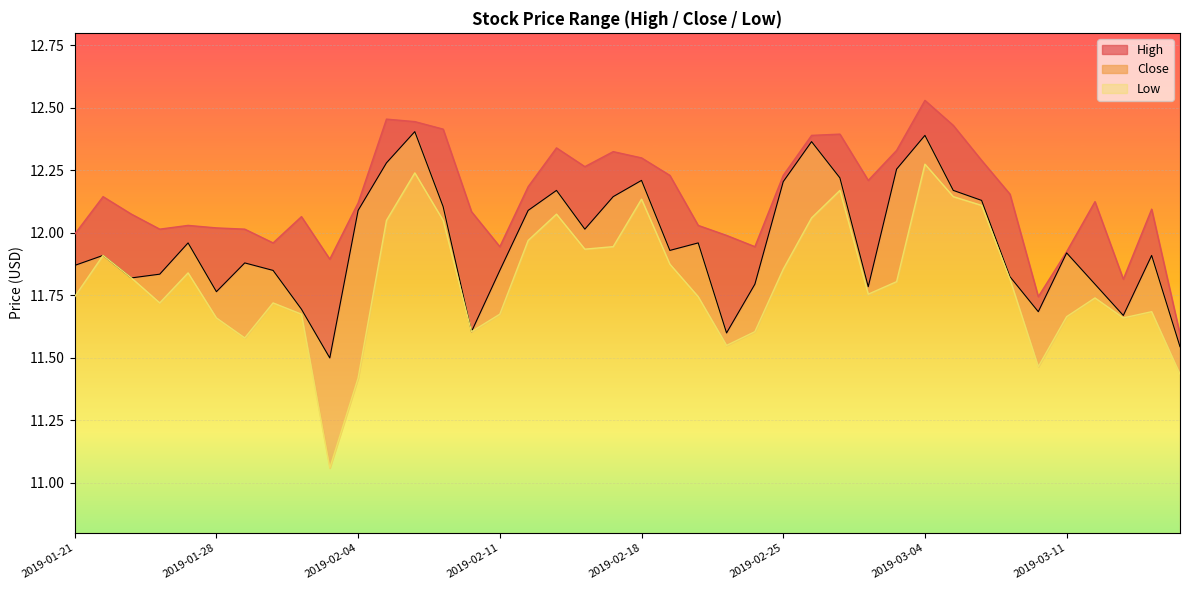

Reading right to left, what are all the values shown in this chart?

High: 2019-03-15=11.6	2019-03-14=12.1	2019-03-13=11.8	2019-03-12=12.1	2019-03-11=11.9	2019-03-08=11.7	2019-03-07=12.2	2019-03-06=12.3	2019-03-05=12.4	2019-03-04=12.5	2019-03-01=12.3	2019-02-28=12.2	2019-02-27=12.4	2019-02-26=12.4	2019-02-25=12.2	2019-02-22=11.9	2019-02-21=12.0	2019-02-20=12.0	2019-02-19=12.2	2019-02-18=12.3	2019-02-15=12.3	2019-02-14=12.3	2019-02-13=12.3	2019-02-12=12.2	2019-02-11=11.9	2019-02-08=12.1	2019-02-07=12.4	2019-02-06=12.4	2019-02-05=12.5	2019-02-04=12.1	2019-02-01=11.9	2019-01-31=12.1	2019-01-30=12.0	2019-01-29=12.0	2019-01-28=12.0	2019-01-25=12.0	2019-01-24=12.0	2019-01-23=12.1	2019-01-22=12.1	2019-01-21=12.0
Close: 2019-03-15=11.5	2019-03-14=11.9	2019-03-13=11.7	2019-03-12=11.8	2019-03-11=11.9	2019-03-08=11.7	2019-03-07=11.8	2019-03-06=12.1	2019-03-05=12.2	2019-03-04=12.4	2019-03-01=12.3	2019-02-28=11.8	2019-02-27=12.2	2019-02-26=12.4	2019-02-25=12.2	2019-02-22=11.8	2019-02-21=11.6	2019-02-20=12.0	2019-02-19=11.9	2019-02-18=12.2	2019-02-15=12.1	2019-02-14=12.0	2019-02-13=12.2	2019-02-12=12.1	2019-02-11=11.8	2019-02-08=11.6	2019-02-07=12.1	2019-02-06=12.4	2019-02-05=12.3	2019-02-04=12.1	2019-02-01=11.5	2019-01-31=11.7	2019-01-30=11.8	2019-01-29=11.9	2019-01-28=11.8	2019-01-25=12.0	2019-01-24=11.8	2019-01-23=11.8	2019-01-22=11.9	2019-01-21=11.9
Low: 2019-03-15=11.4	2019-03-14=11.7	2019-03-13=11.7	2019-03-12=11.7	2019-03-11=11.7	2019-03-08=11.5	2019-03-07=11.8	2019-03-06=12.1	2019-03-05=12.1	2019-03-04=12.3	2019-03-01=11.8	2019-02-28=11.8	2019-02-27=12.2	2019-02-26=12.1	2019-02-25=11.9	2019-02-22=11.6	2019-02-21=11.6	2019-02-20=11.7	2019-02-19=11.9	2019-02-18=12.1	2019-02-15=11.9	2019-02-14=11.9	2019-02-13=12.1	2019-02-12=12.0	2019-02-11=11.7	2019-02-08=11.6	2019-02-07=12.1	2019-02-06=12.2	2019-02-05=12.1	2019-02-04=11.4	2019-02-01=11.1	2019-01-31=11.7	2019-01-30=11.7	2019-01-29=11.6	2019-01-28=11.7	2019-01-25=11.8	2019-01-24=11.7	2019-01-23=11.8	2019-01-22=11.9	2019-01-21=11.7